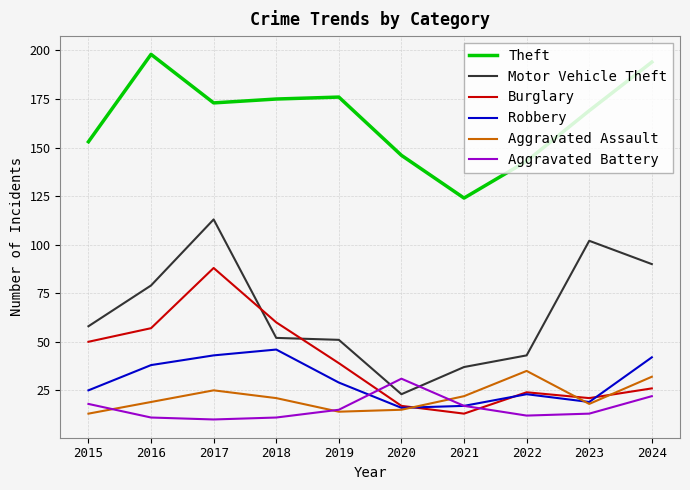

Reading left to right, transcribe all the data shown in this chart.

Theft: 153	198	173	175	176	146	124	143	169	194
Motor Vehicle Theft: 58	79	113	52	51	23	37	43	102	90
Burglary: 50	57	88	60	39	17	13	24	21	26
Robbery: 25	38	43	46	29	16	17	23	19	42
Aggravated Assault: 13	19	25	21	14	15	22	35	18	32
Aggravated Battery: 18	11	10	11	15	31	17	12	13	22